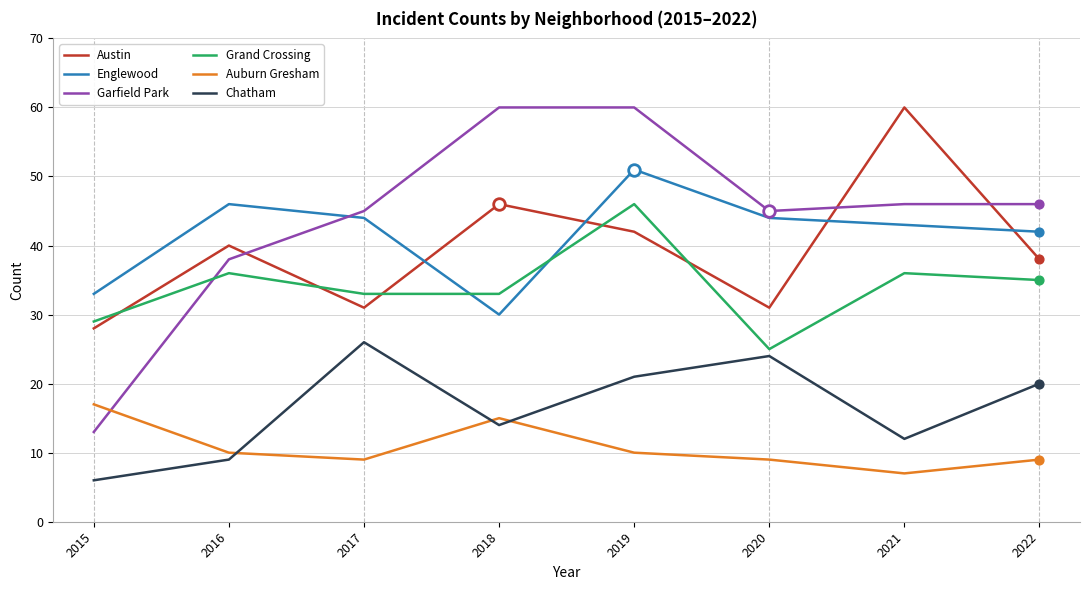

Is the value of Austin at 2019 greater than the value of Grand Crossing at 2019?

No